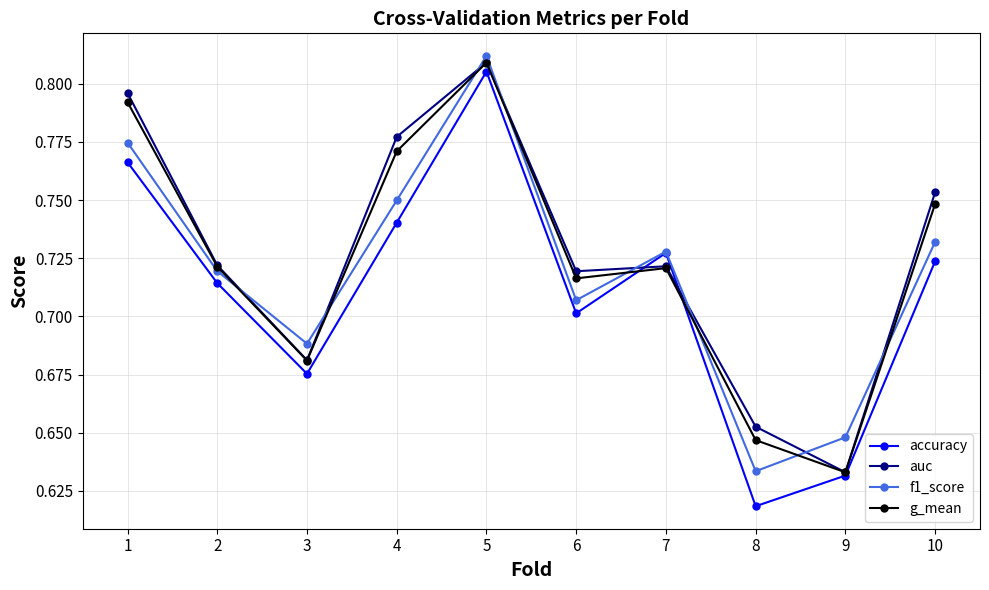

Which series changed the most between 6 and 10?

auc